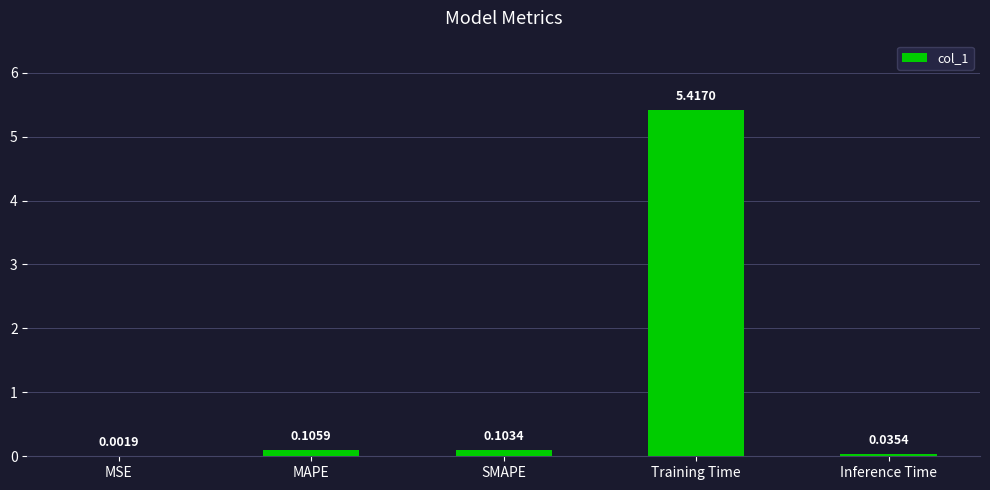

Which has a higher value, Training Time or Inference Time?

Training Time